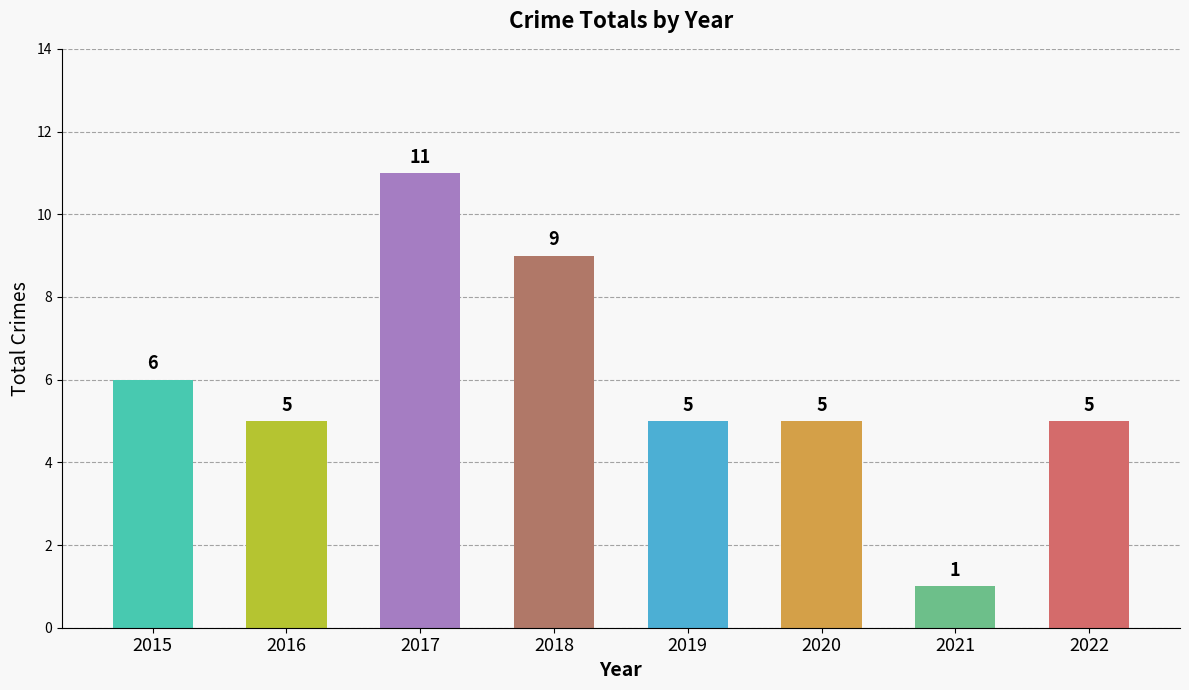

What is the difference between the maximum and minimum values?

10